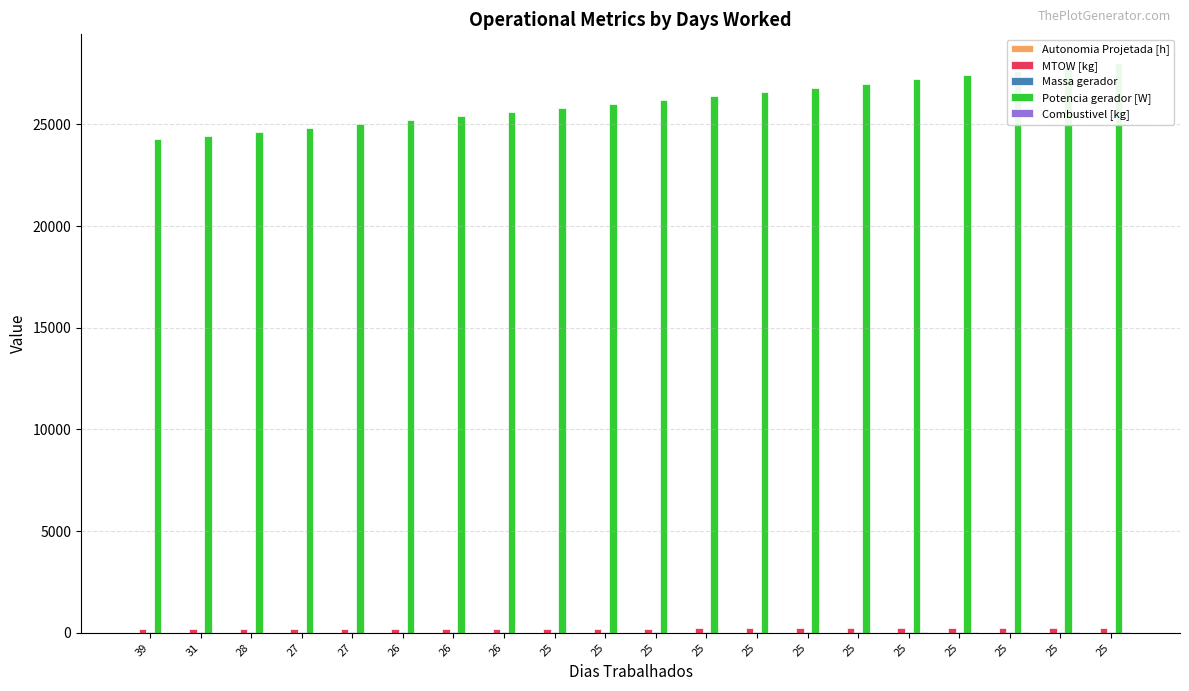

What is the sum of the Massa gerador values at 25 and 26?

94.3